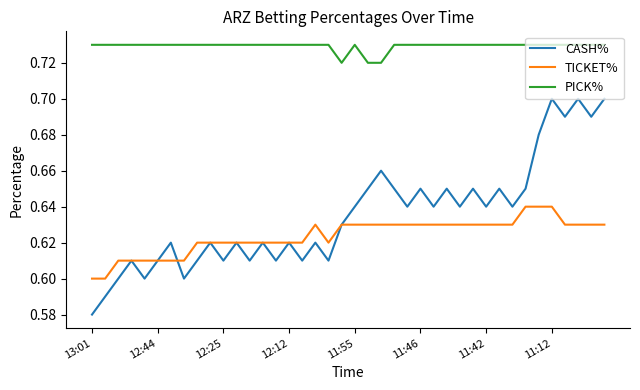

List the series in order of their peak value, lowest first.

TICKET%, CASH%, PICK%